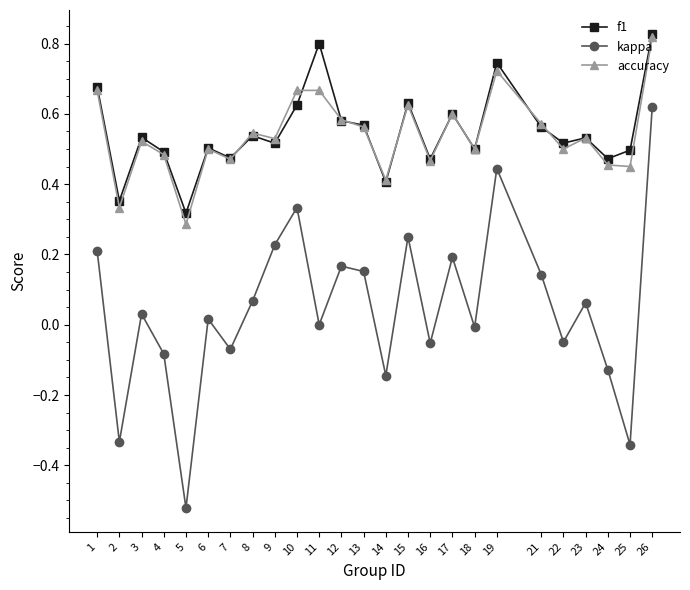

The accuracy series shows 0.9 at 4. True or false?

False